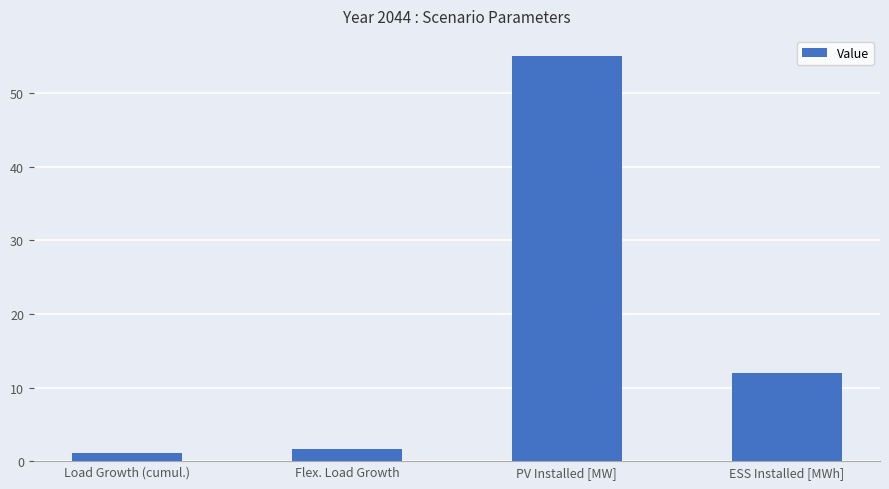

What is the change in value from Load Growth (cumul.) to ESS Installed [MWh]?

+10.9